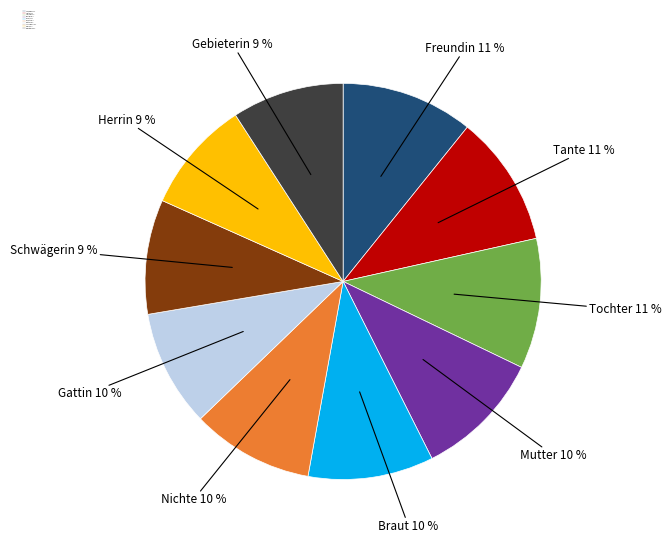

To the nearest percent, what is the difference between the largest and smallest slice percentages?

2%